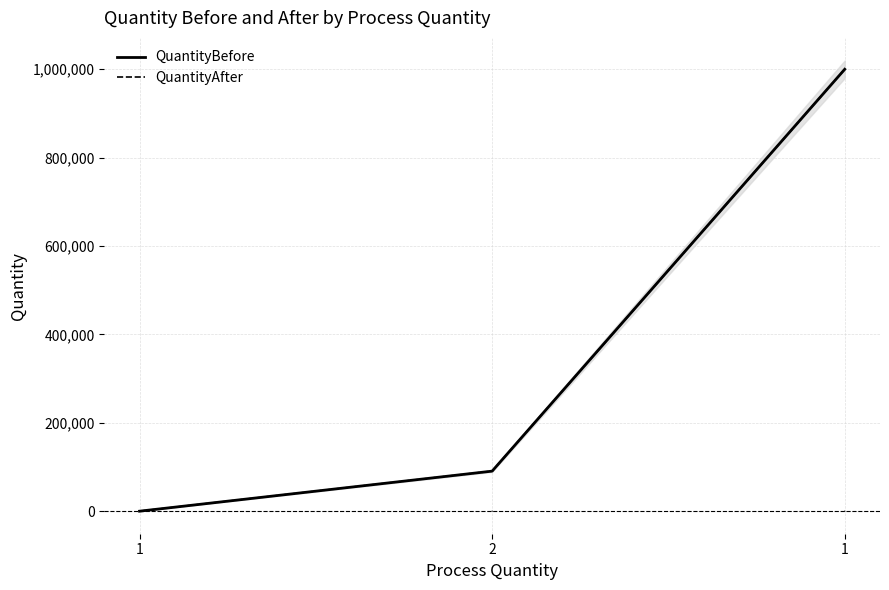

What is the value of the QuantityAfter point at the 3rd from the left?

168